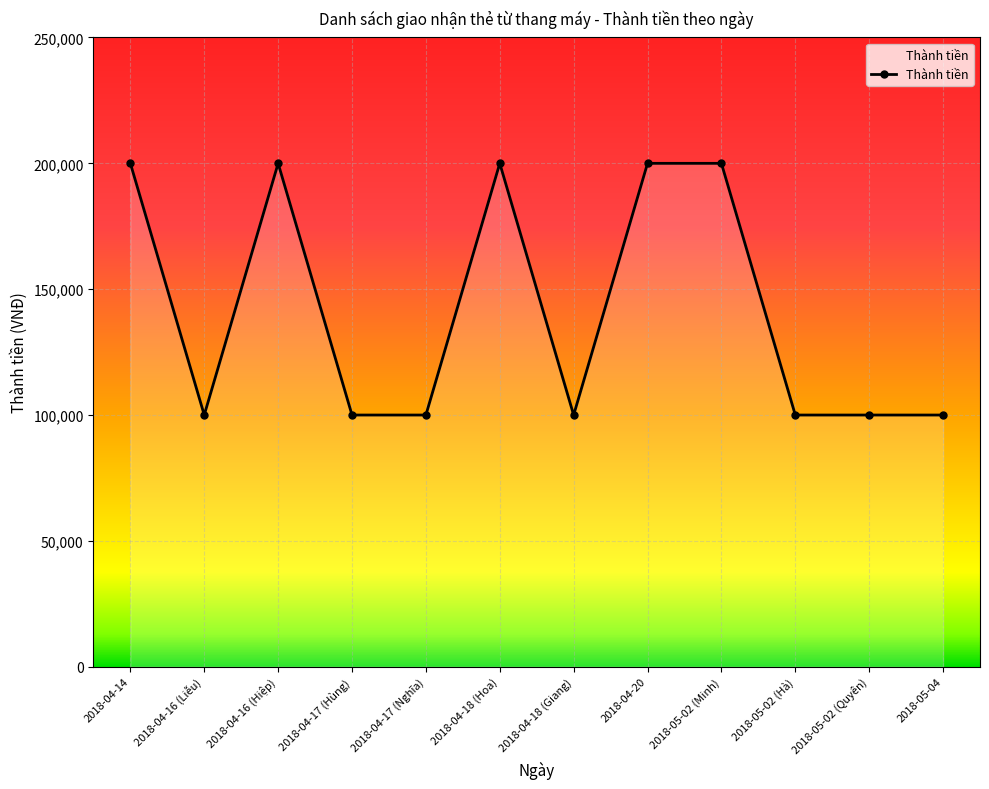

Count the number of values greater than 100000.

5